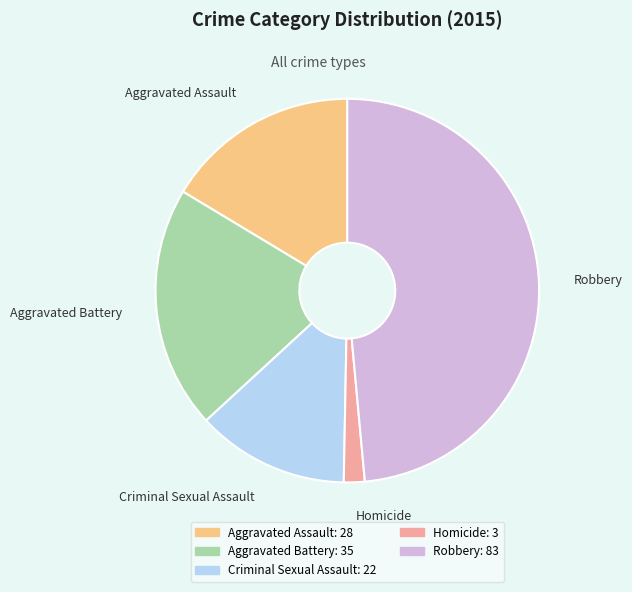

Is it true that Aggravated Battery is 10% of the pie?

False